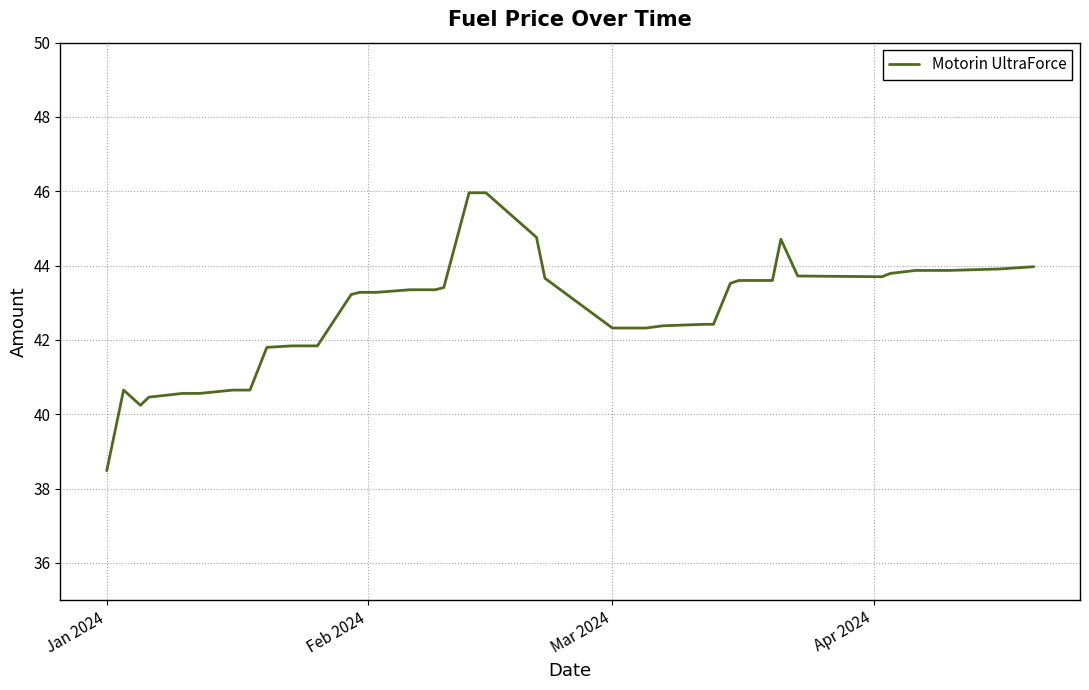

What is the greatest value displayed?

46.0